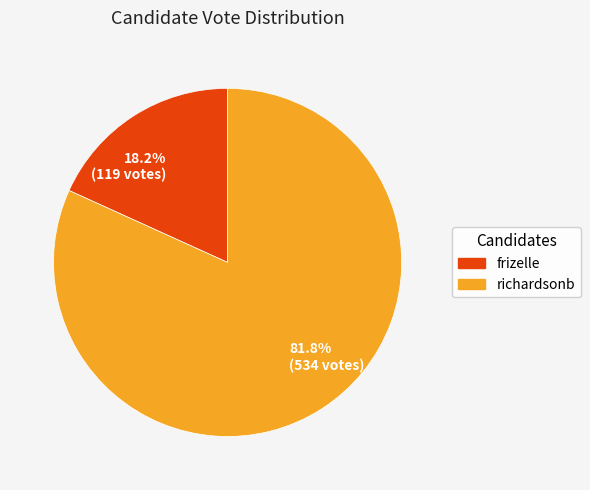

What percentage is NOT represented by frizelle?

81.8%